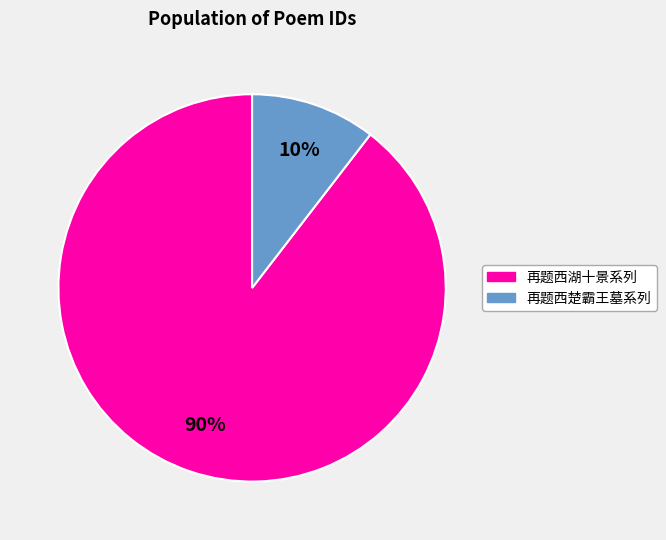

To the nearest percent, what is the average slice percentage?

50%